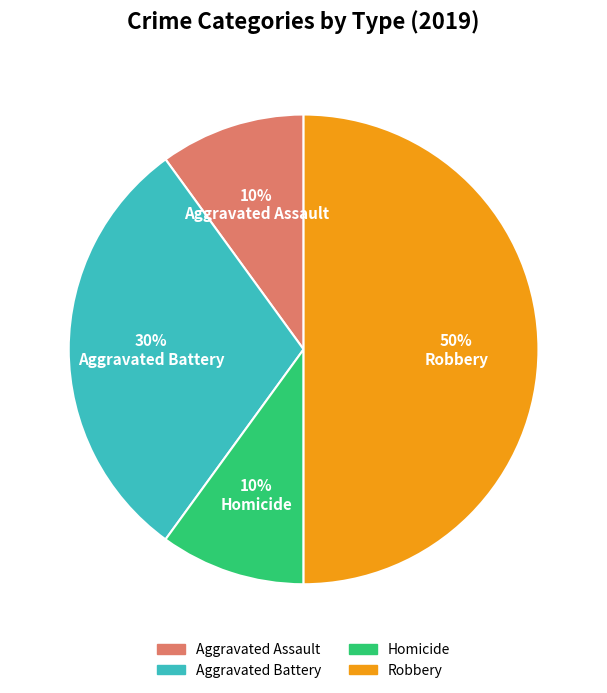

Which has a higher value, Homicide or Aggravated Battery?

Aggravated Battery